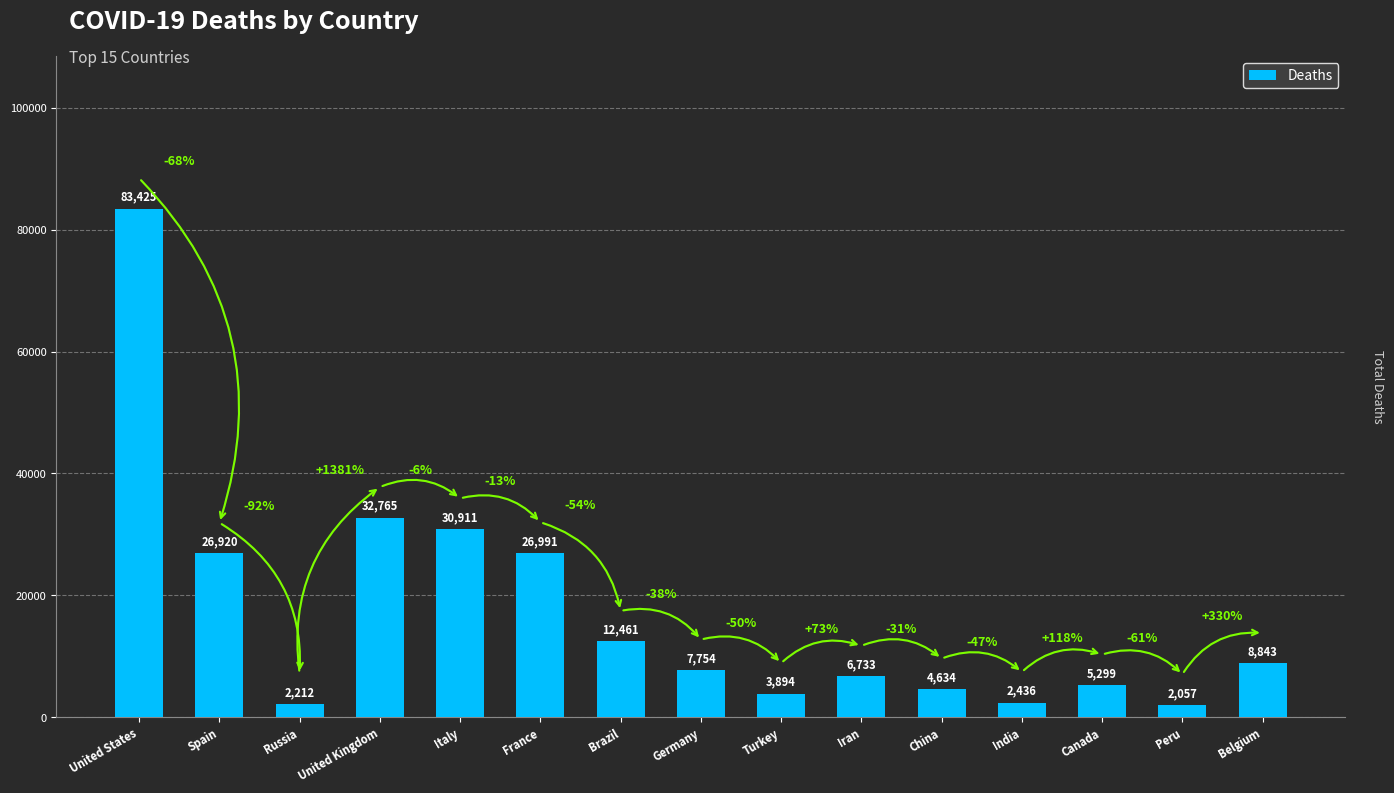

At which category does the chart reach its minimum across all series?

Peru